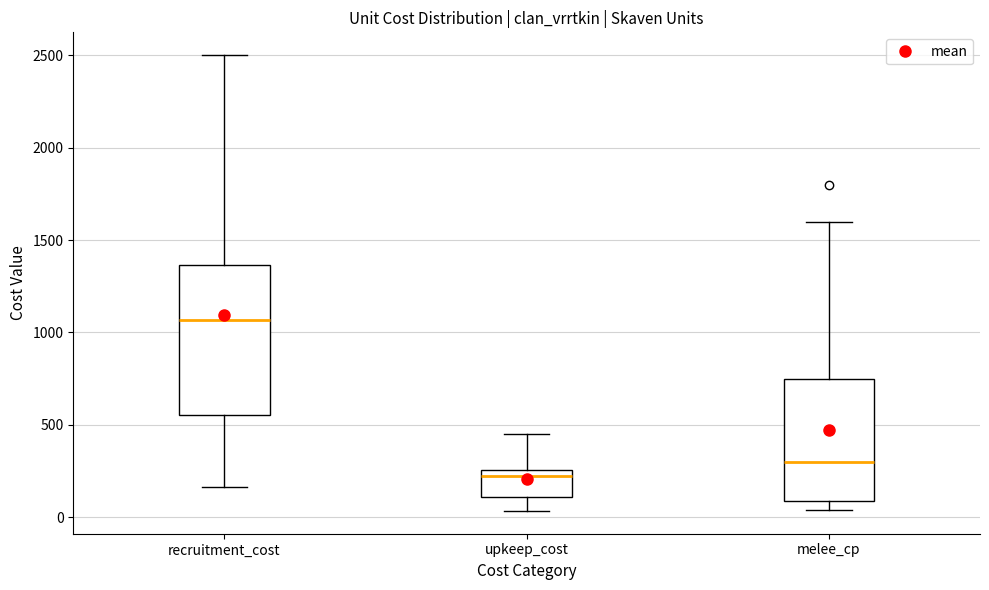

Reading left to right, read every box against the y-axis: the position of its median line, the range the box covers, and the ends of its whiskers. The values are not printed on the chart, so give them approximately, as read against the axis.

recruitment_cost: median 1050, box 550 to 1350, whiskers 150 to 2500
upkeep_cost: median 250 (just below the box's upper edge), box 100 to 250, whiskers 50 to 450
melee_cp: median 300, box 100 to 750, whiskers 50 to 1600